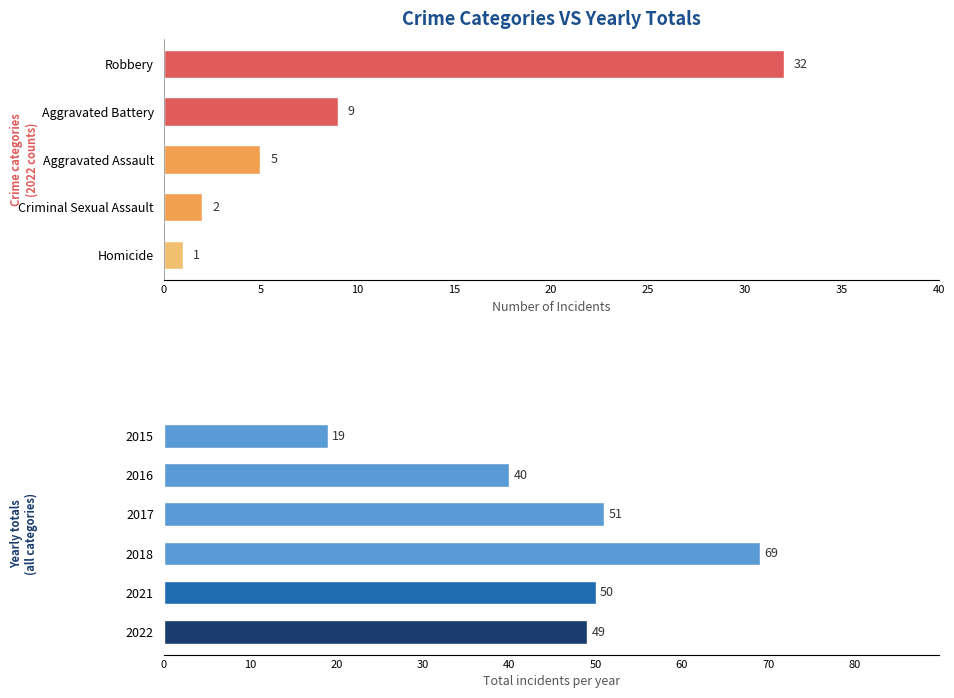

Is it true that 2015 equals 1 at Aggravated Assault?

False